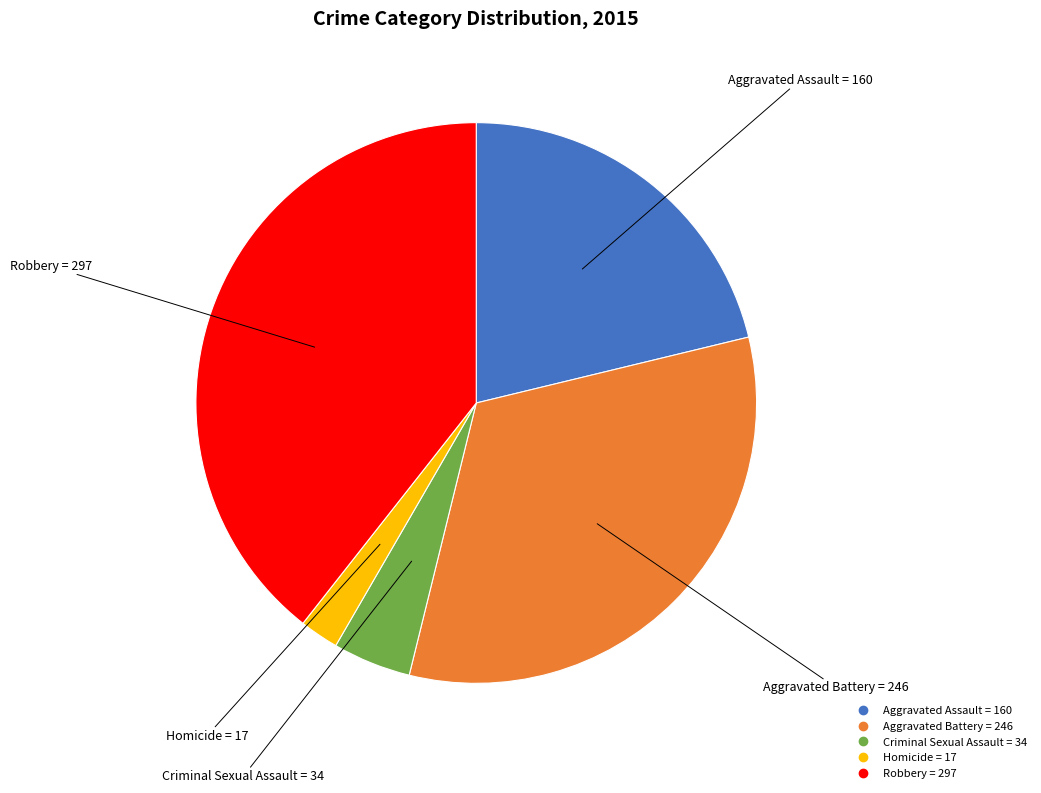

Is there a majority slice in this chart?

No